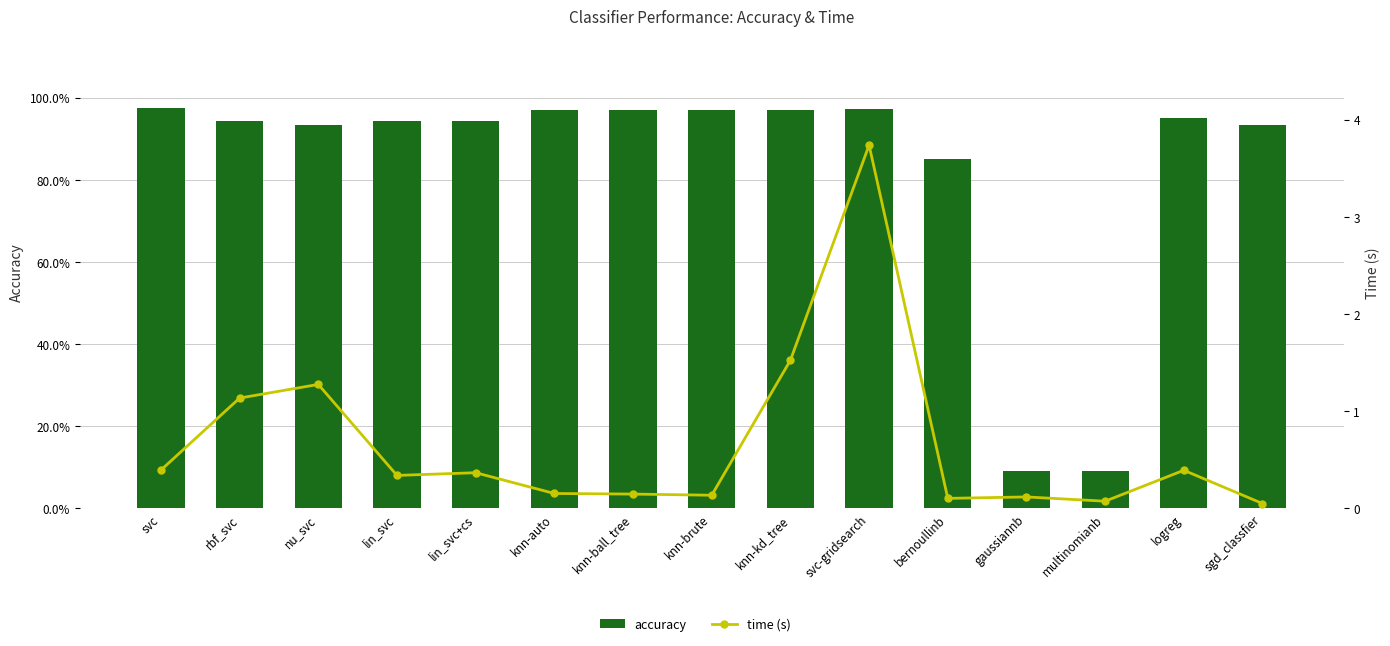

At which label is accuracy closest to 0?

gaussiannb